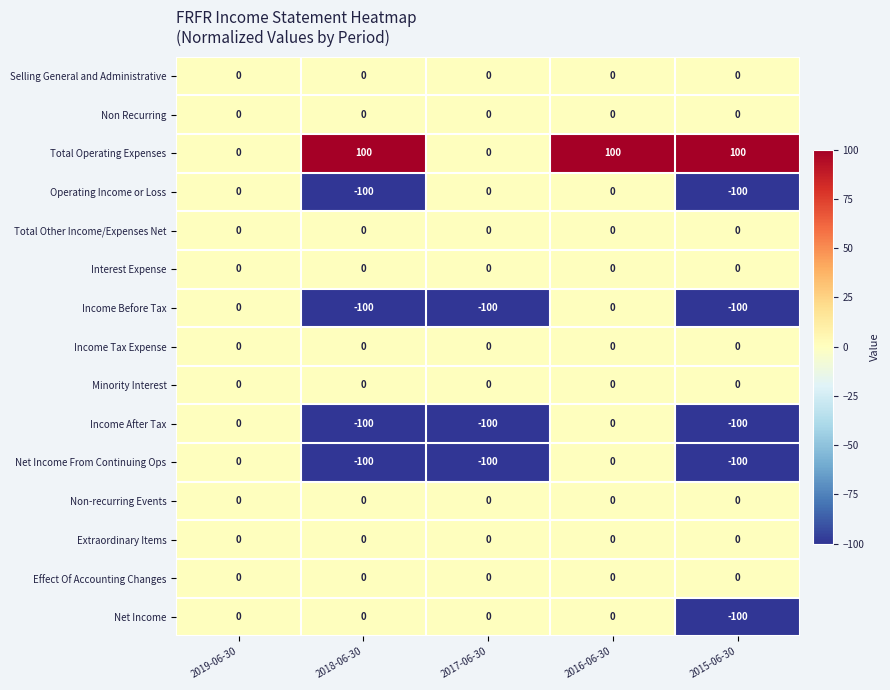

At which category is the sum across all series the highest?

2016-06-30